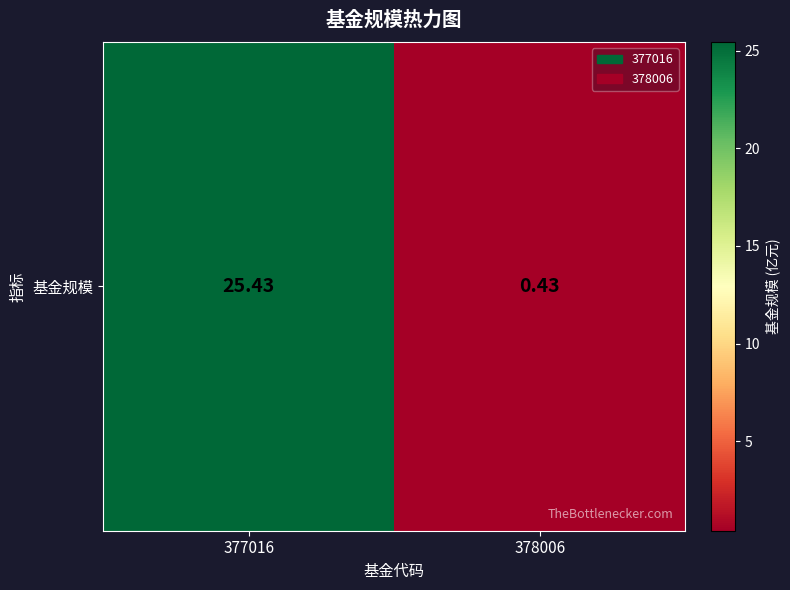

The chart shows a value of 37.6 at 377016. True or false?

False